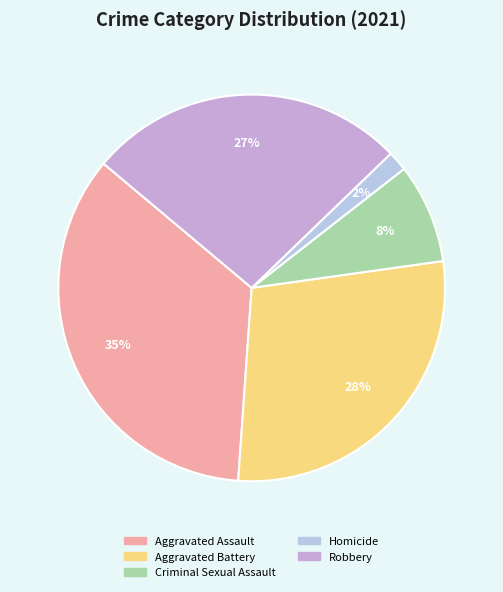

Does Homicide represent more than half of the total?

No